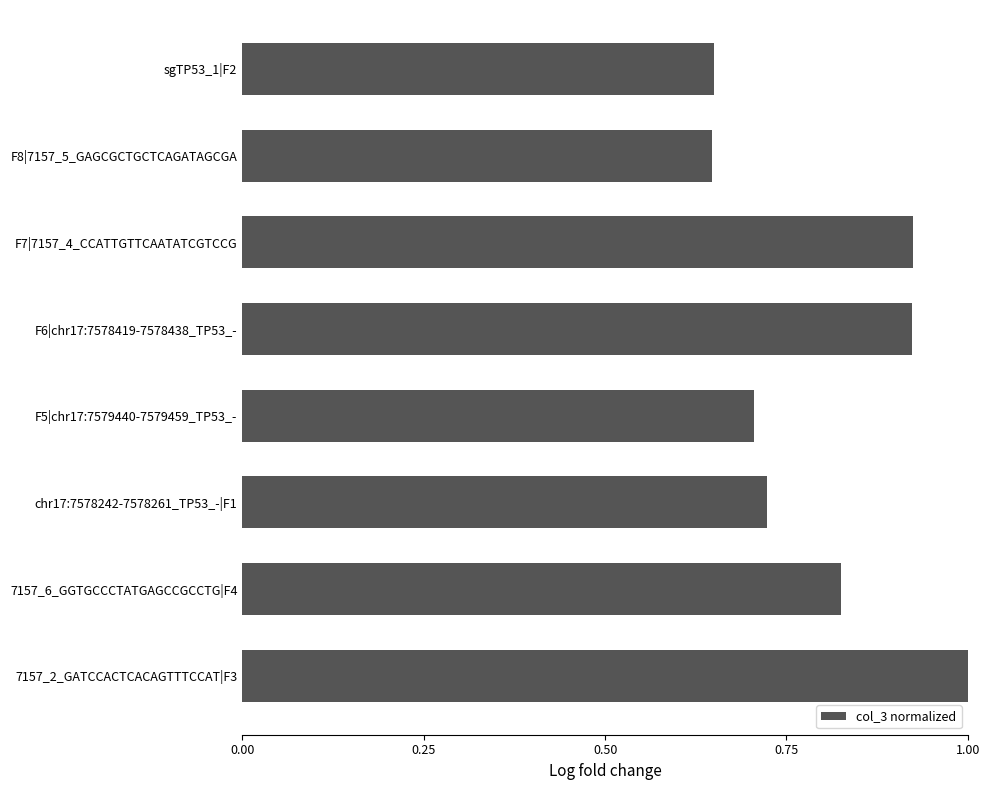

The chart shows a value of 0.7 at F5|chr17:7579440-7579459_TP53_-. True or false?

True